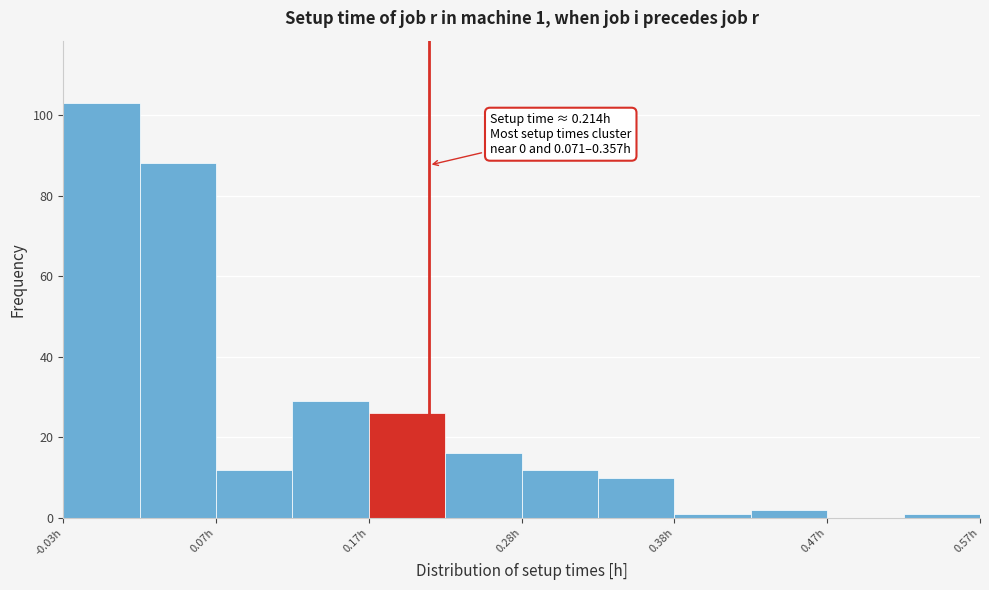

Which range on the x-axis has the tallest bar?

-0.025 to 0.025